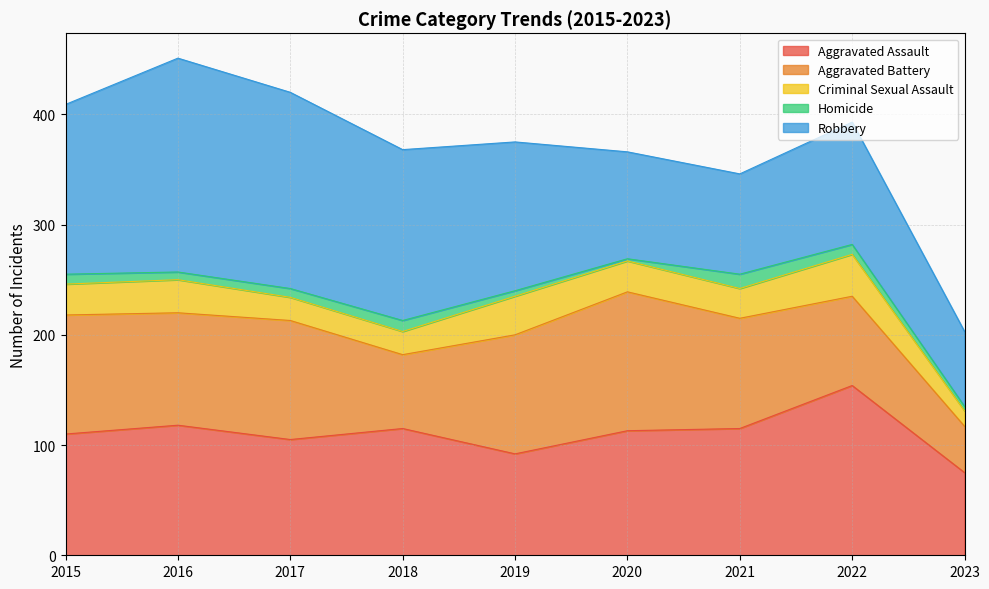

How many intersections are there between Aggravated Assault and Robbery?

1